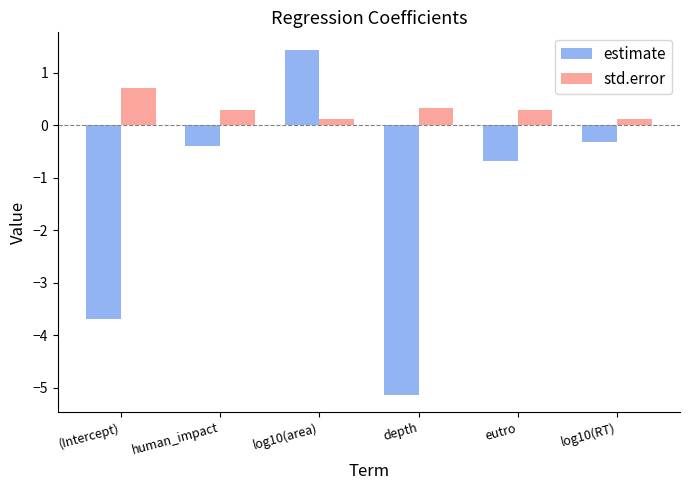

What is the greatest value displayed?

1.4